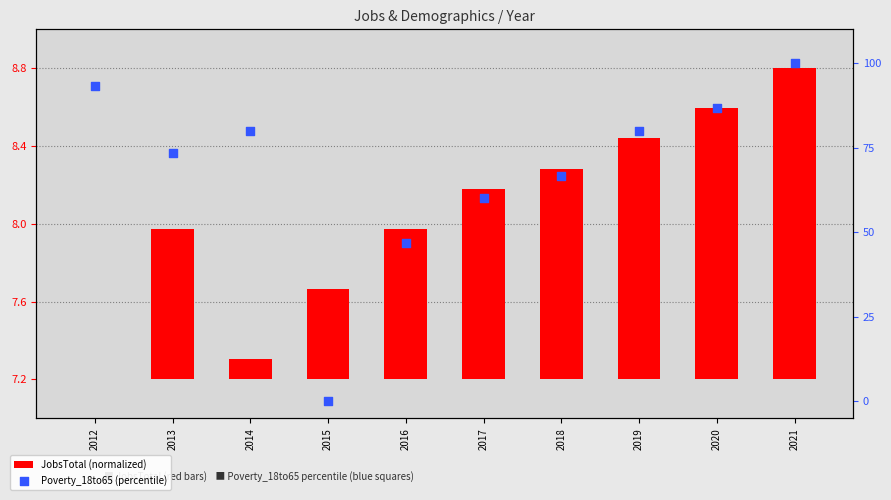

What are all the series names shown in the legend?

JobsTotal (normalized), Poverty_18to65 (percentile)